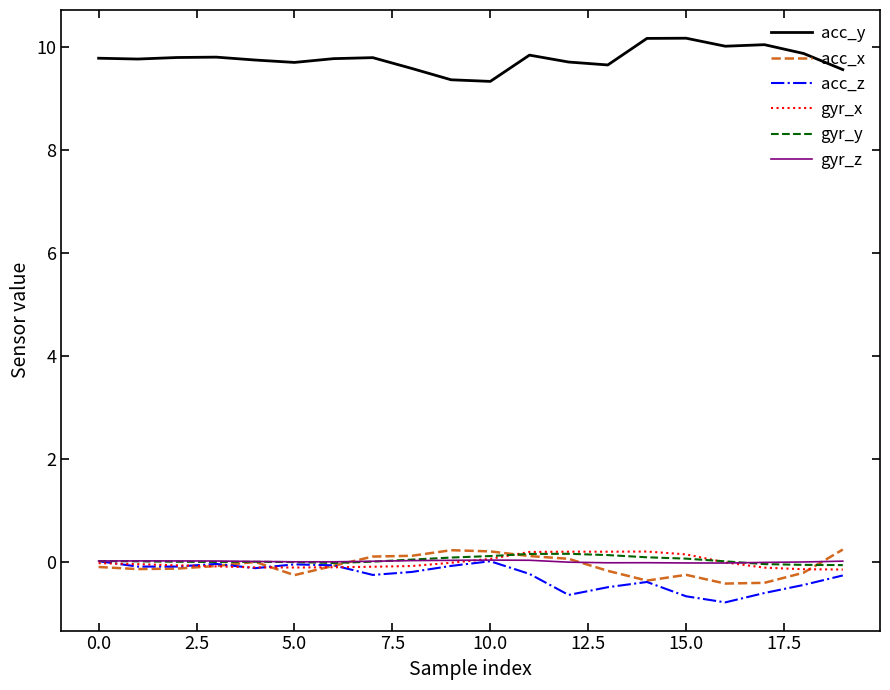

What is the highest value of the acc_y series?

10.2